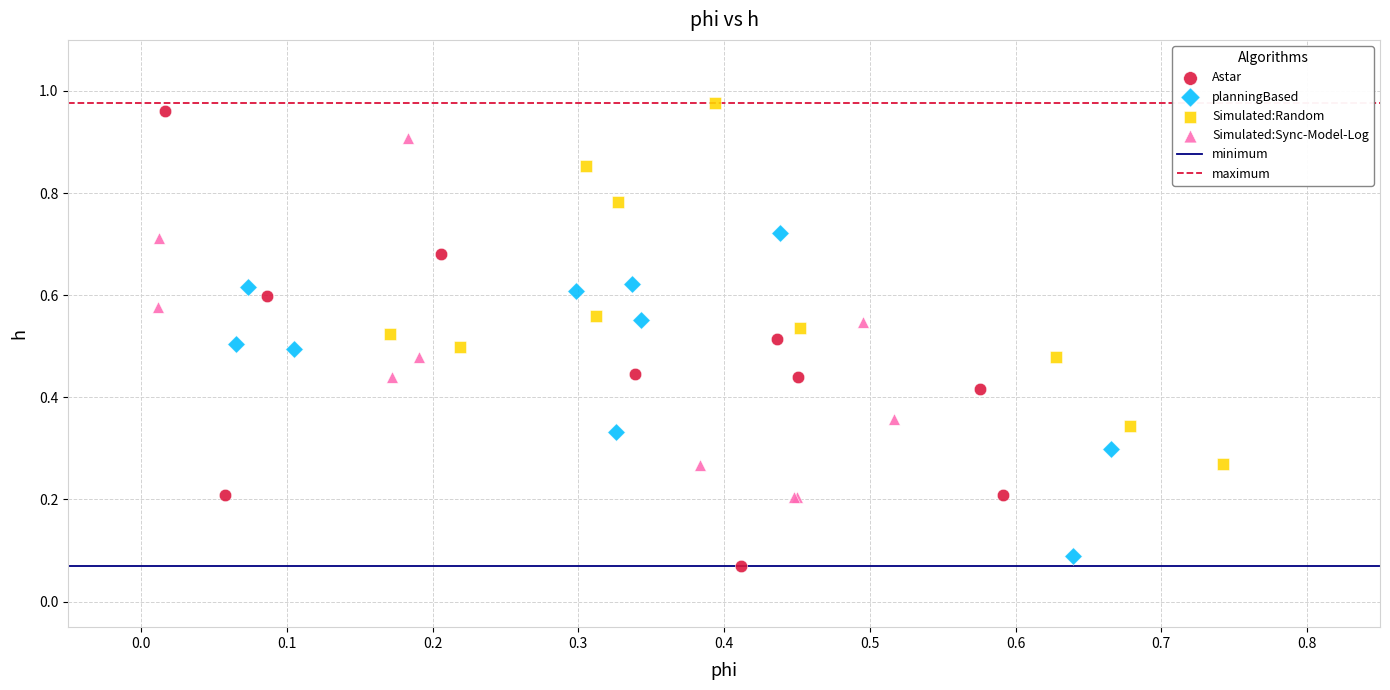

Which series has the largest Y range (max minus min)?

Astar